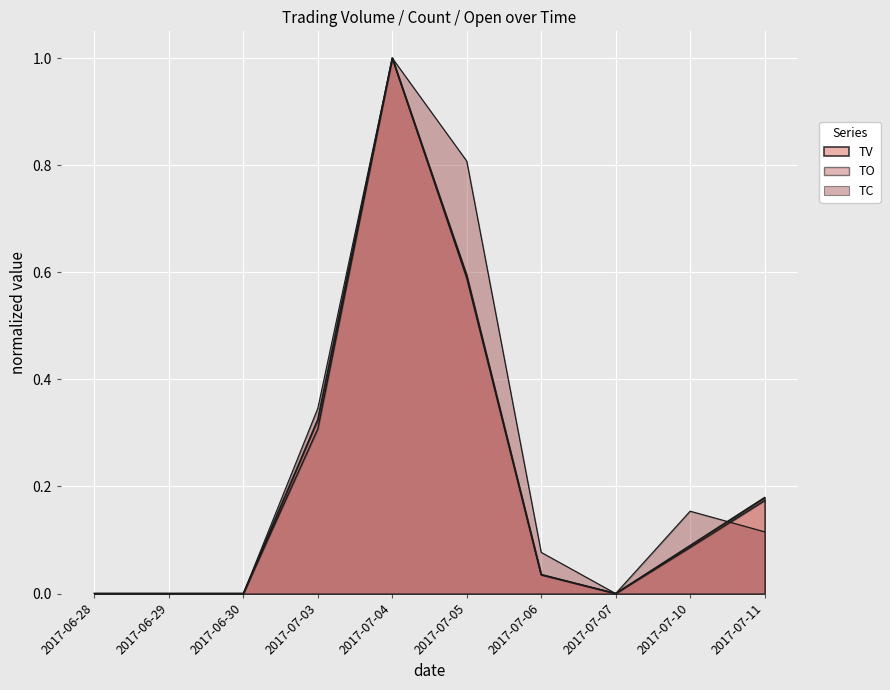

What is the average value of the TV series?

0.2